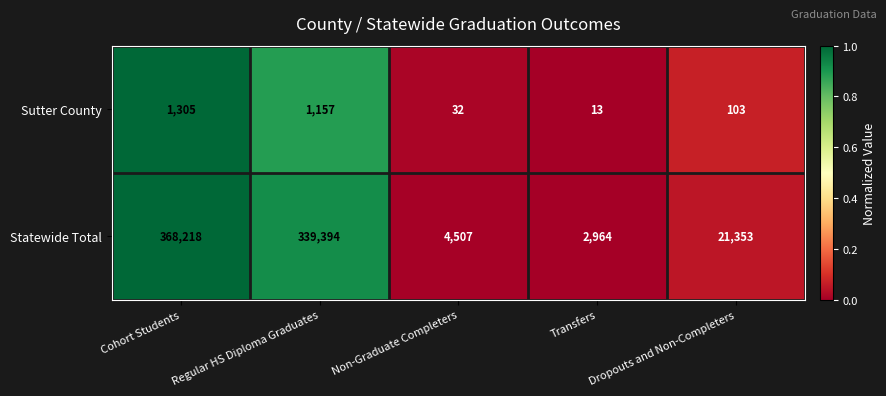

What is the sum of the Statewide Total values at Dropouts and Non-Completers and Regular HS Diploma Graduates?

360747